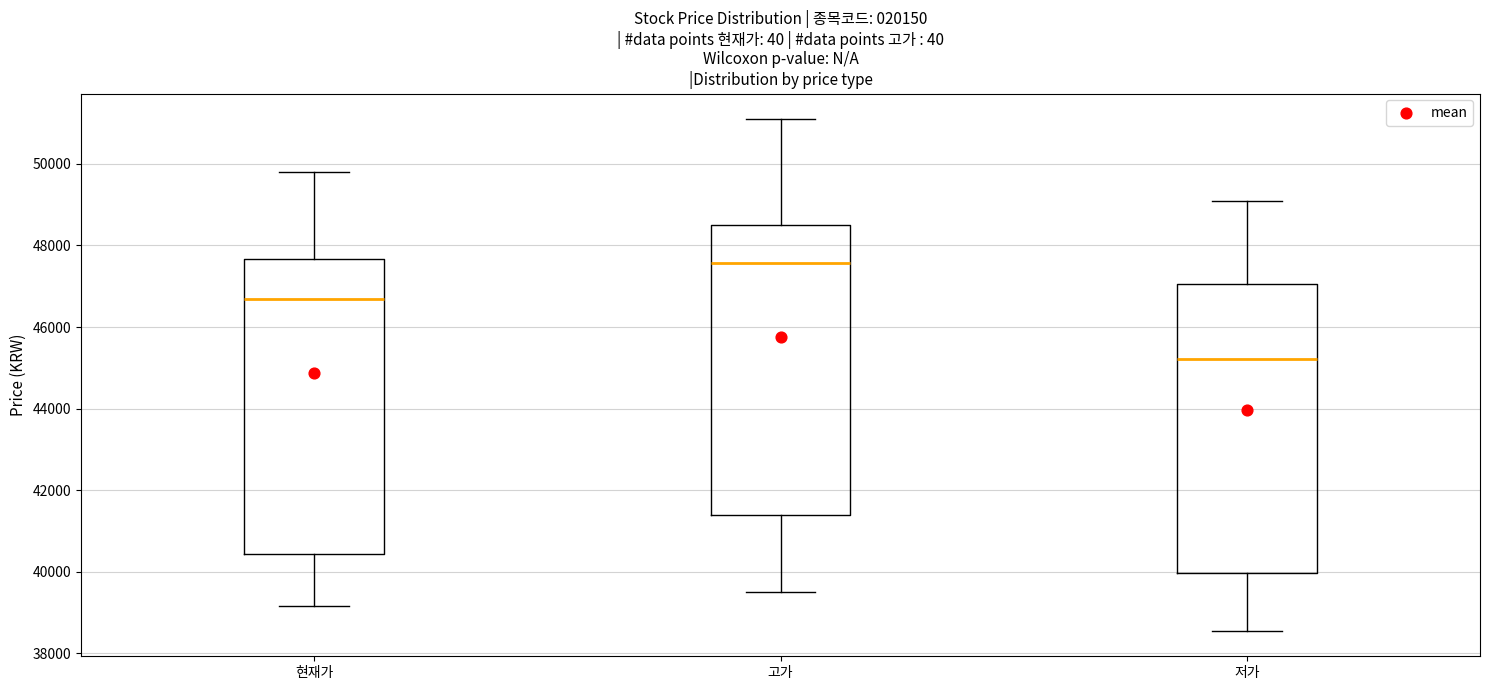

Where does the median line of the box for 현재가 sit on the y-axis? The values are not printed on the chart, so give them approximately, as read against the axis.

46600